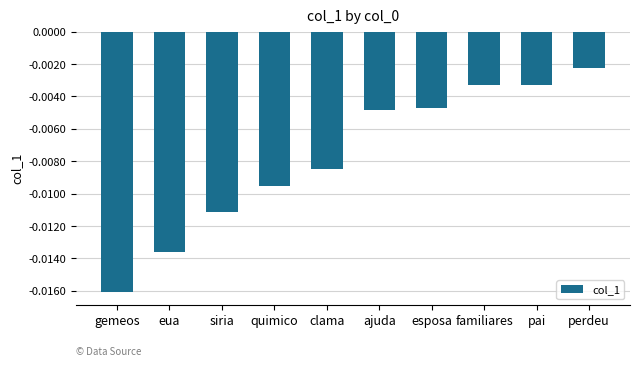

Count the number of data series in this chart.

1